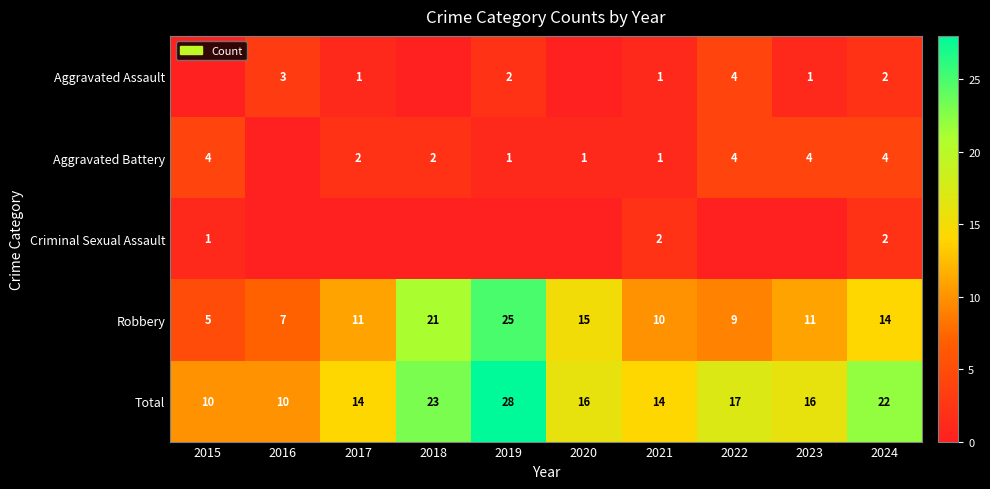

At which label is Robbery closest to 15?

2020